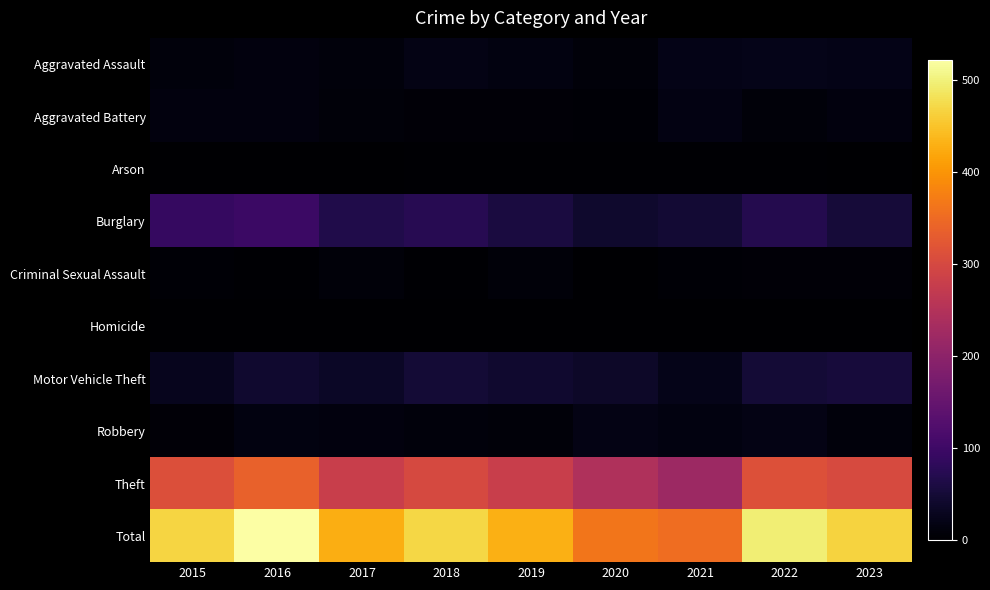

What is the total value across all series at 2019?

858